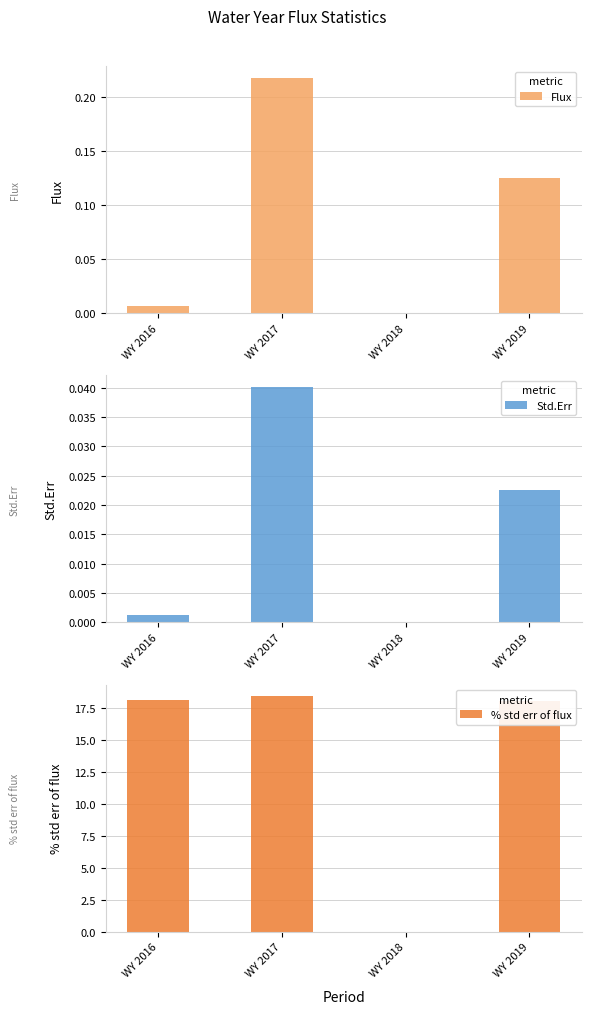

Does the chart contain any negative values?

No